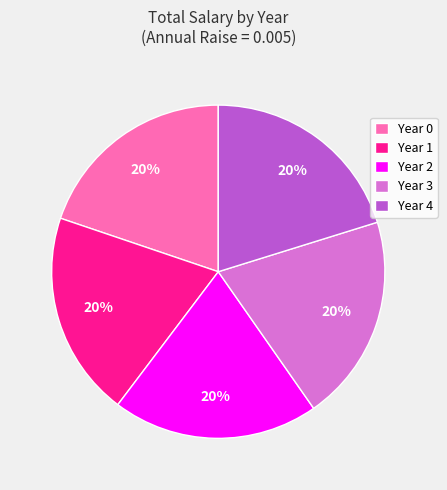

True or false: Year 4 accounts for 6% of the total.

False